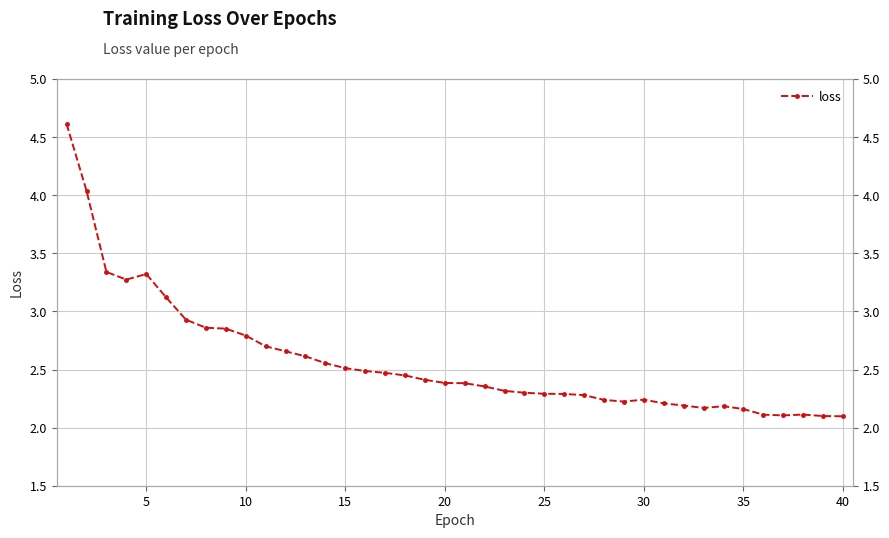

How many lines are shown in the chart?

1